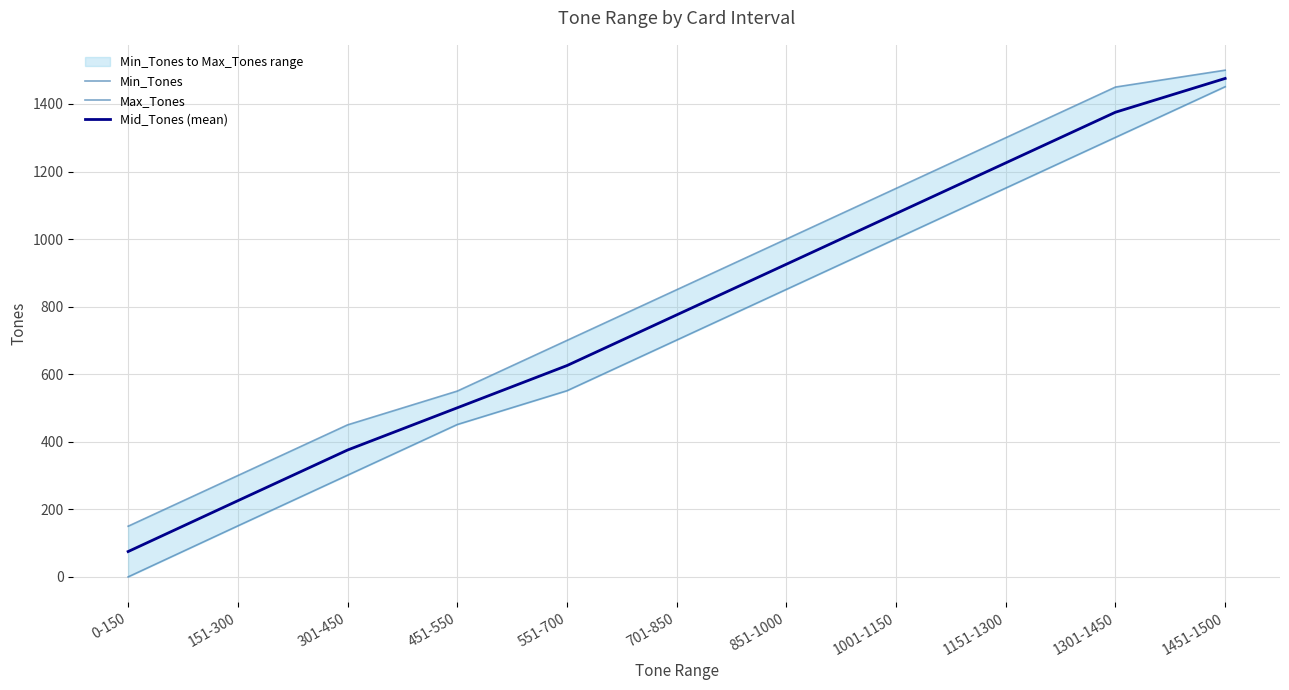

What is the total value across all series at 1151-1300?

3676.5